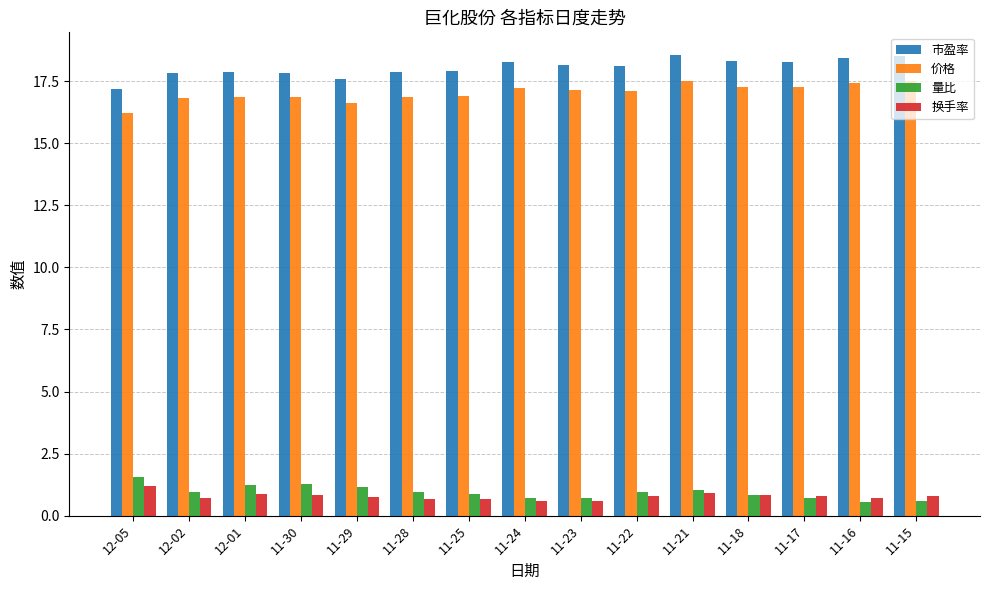

Which series has the largest total across all categories?

市盈率